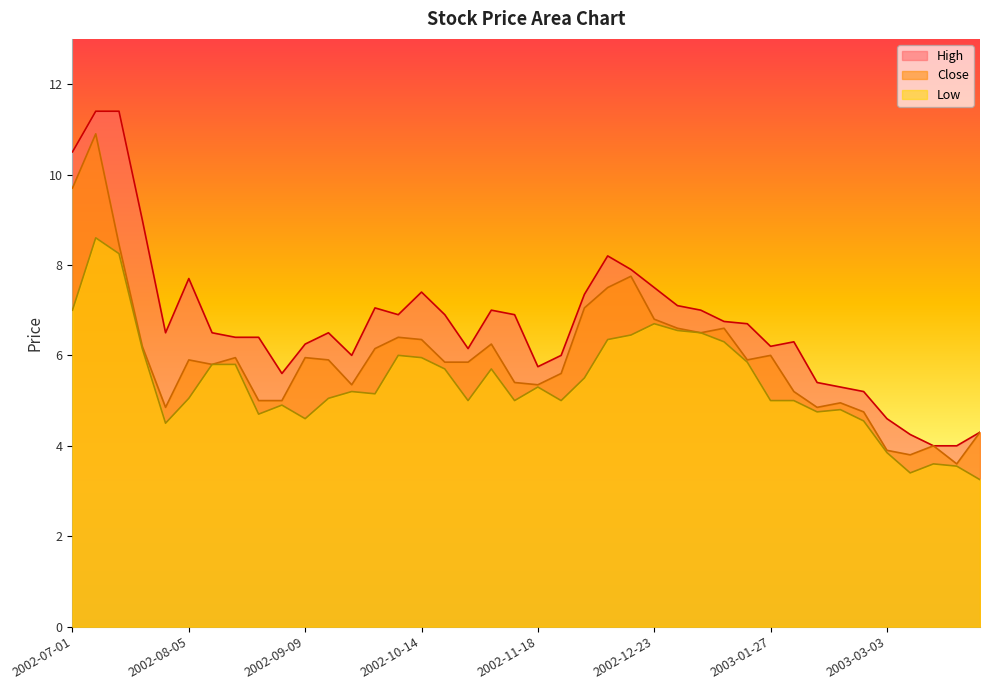

At which category is the sum across all series the highest?

2002-07-08